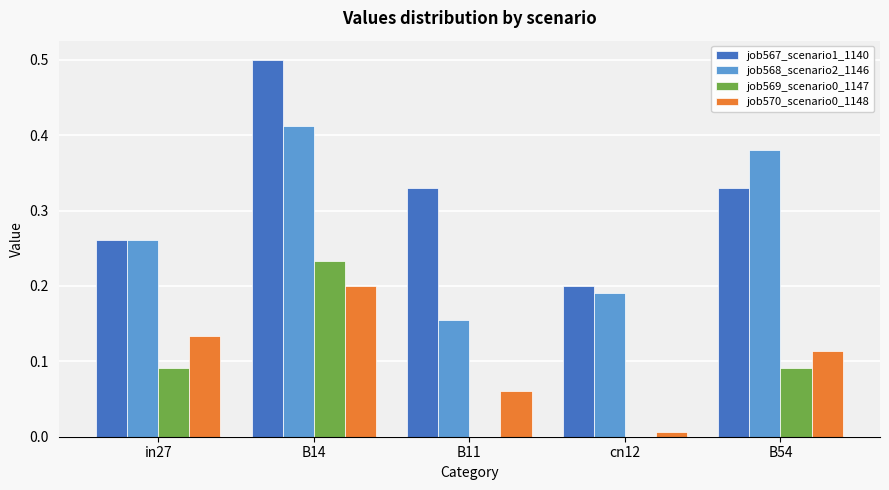

What is the sum of all job567_scenario1_1140 values?

1.6